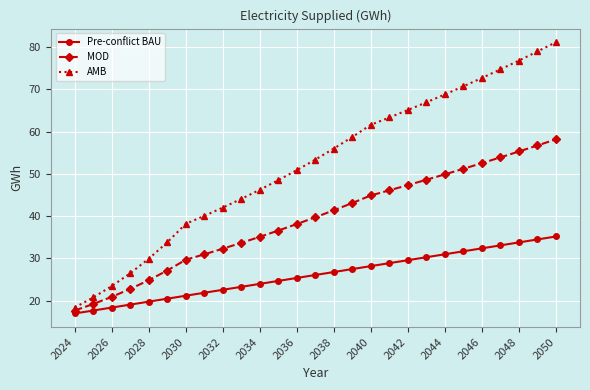

True or false: AMB has more than 2 points higher than both neighbors.

False